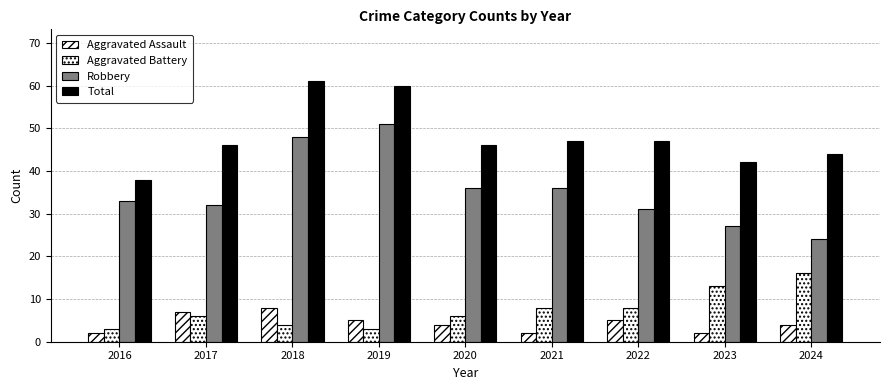

At 2023, list the series in order from largest to smallest.

Total, Robbery, Aggravated Battery, Aggravated Assault